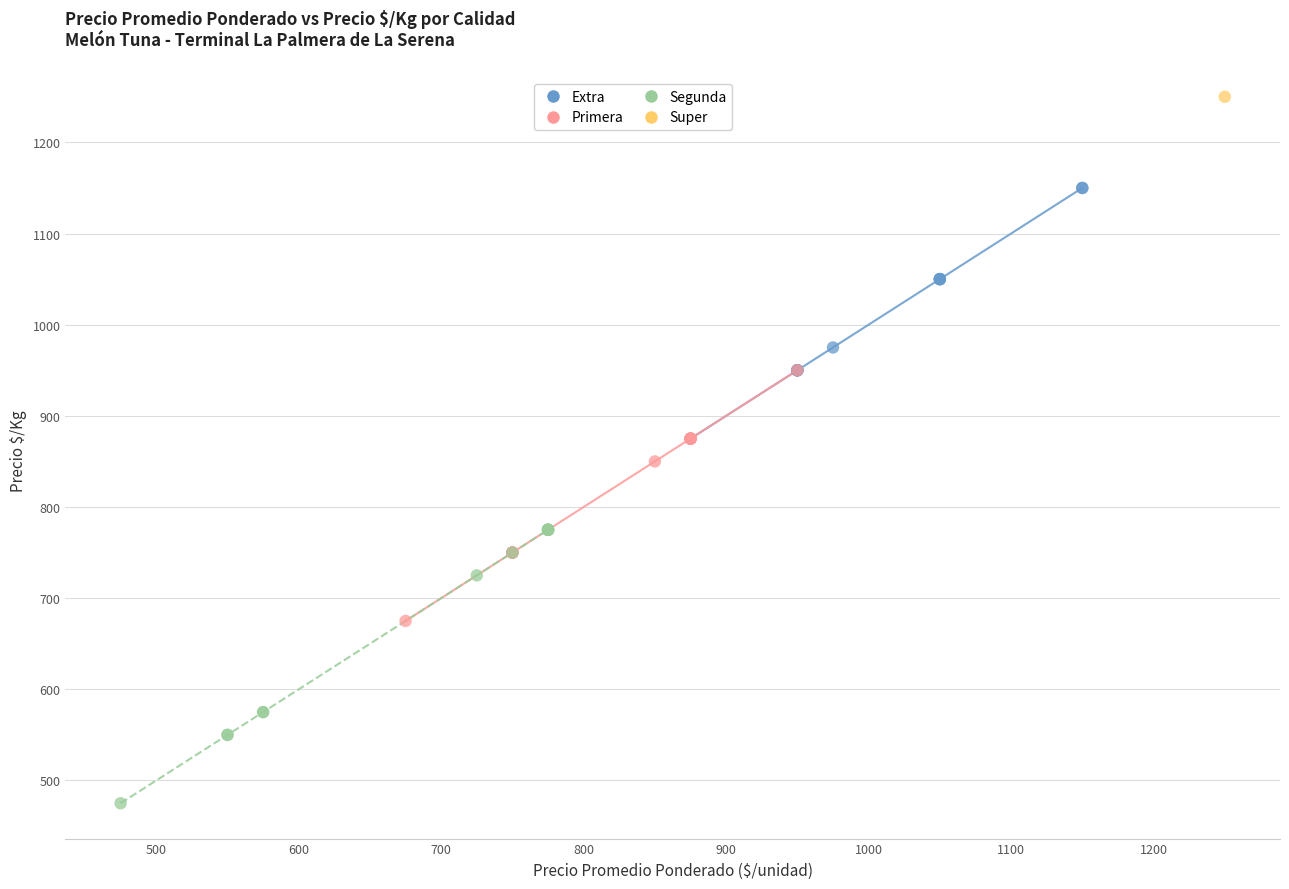

Which series contains the highest Y value?

Super